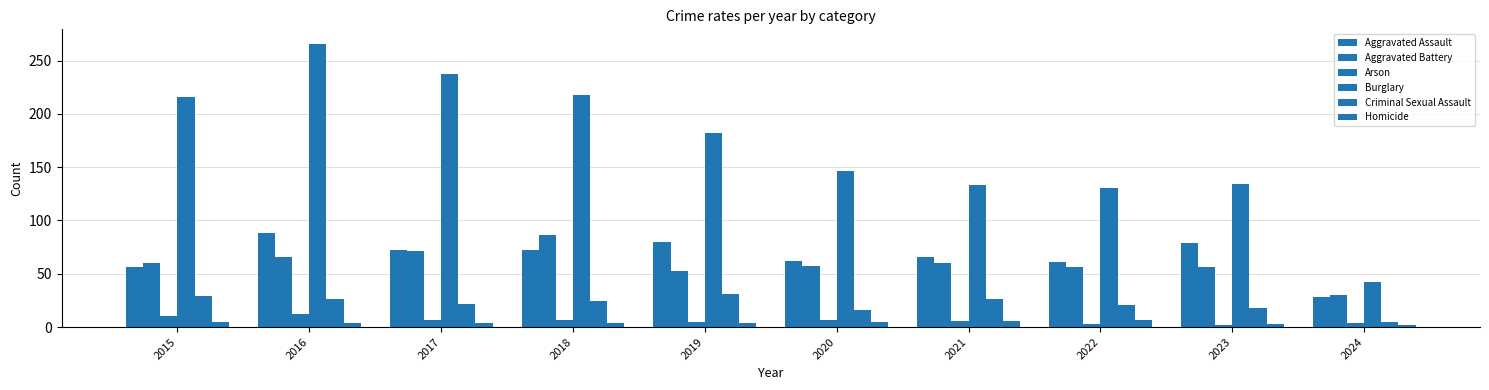

Which series changed the most between 2022 and 2024?

Burglary